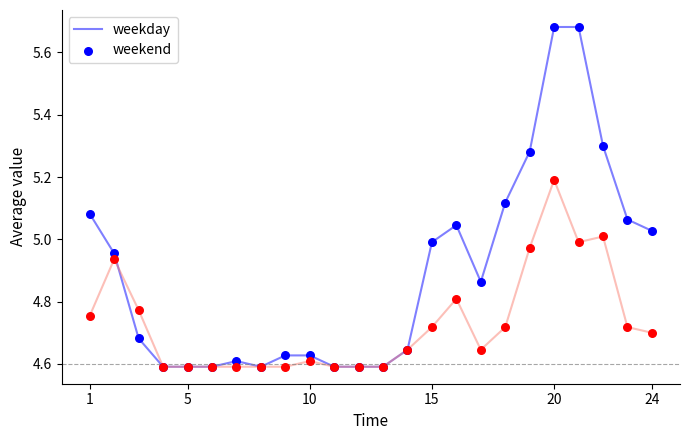

Which series has the largest total across all categories?

weekday